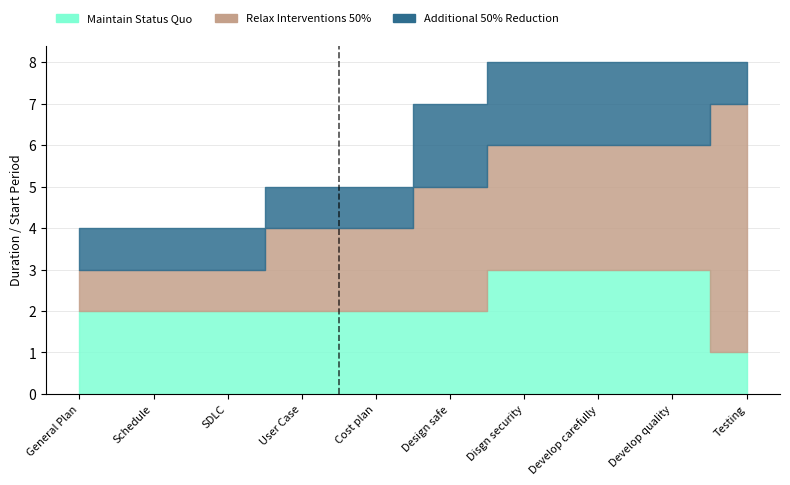

Reading left to right, what are all the values shown in this chart?

Maintain Status Quo: 2	2	2	2	2	2	3	3	3	1
Relax Interventions 50%: 1	1	1	2	2	3	3	3	3	6
Additional 50% Reduction: 1	1	1	1	1	2	2	2	2	1